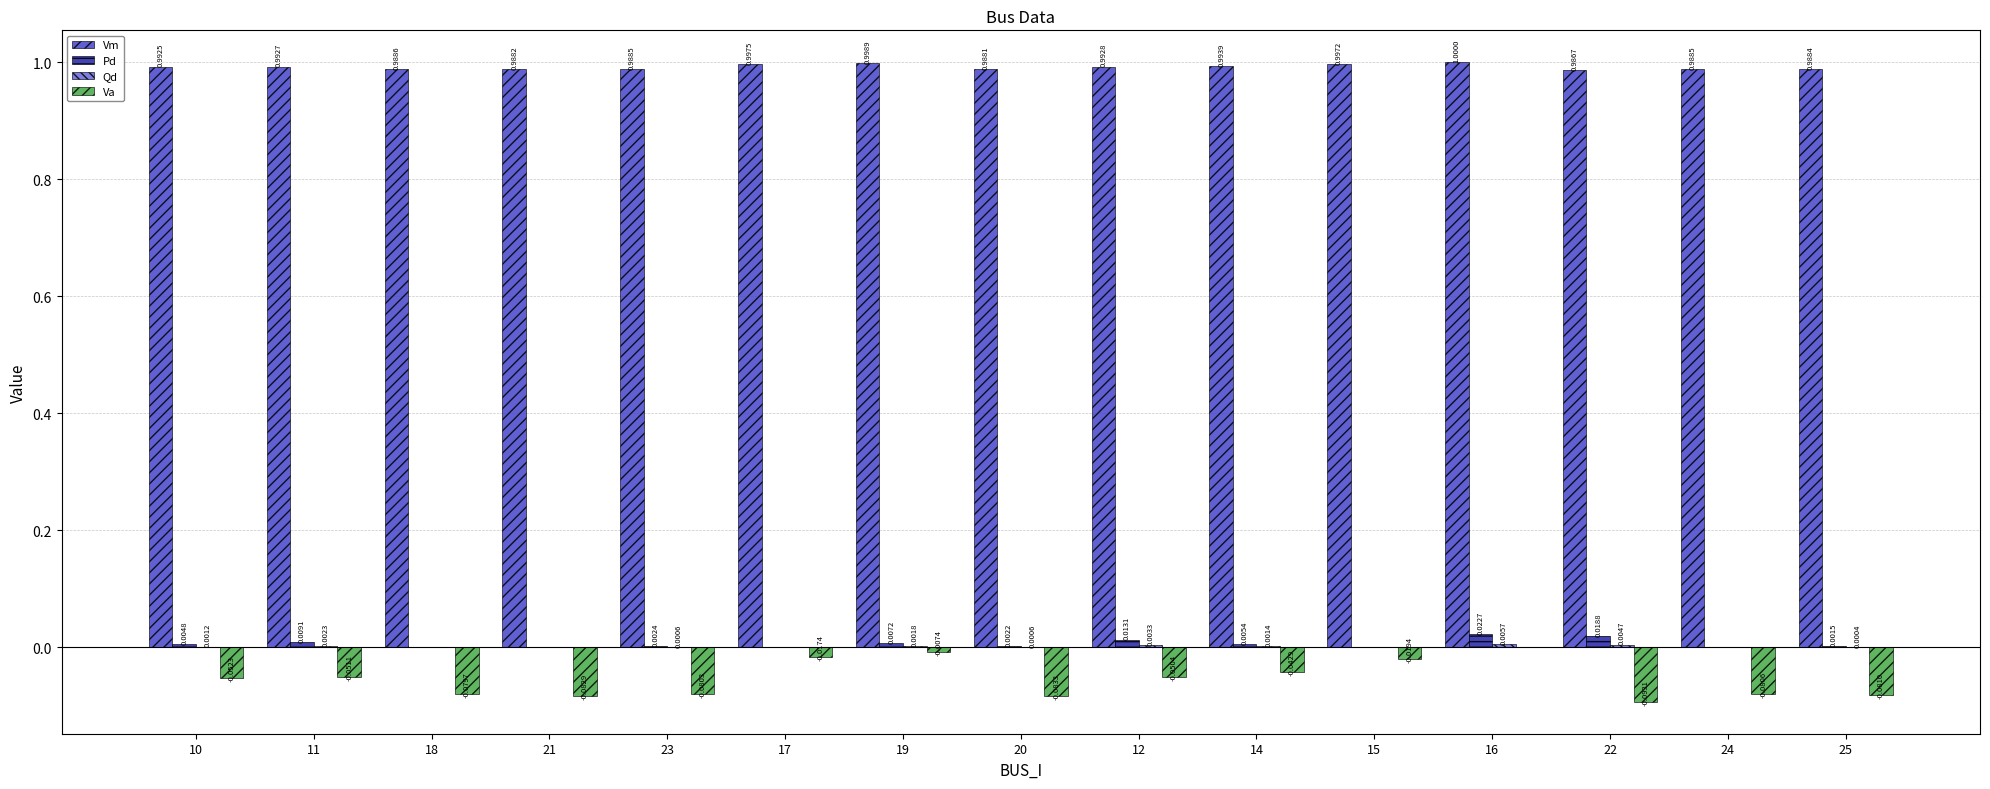

Which series has the largest total across all categories?

Vm